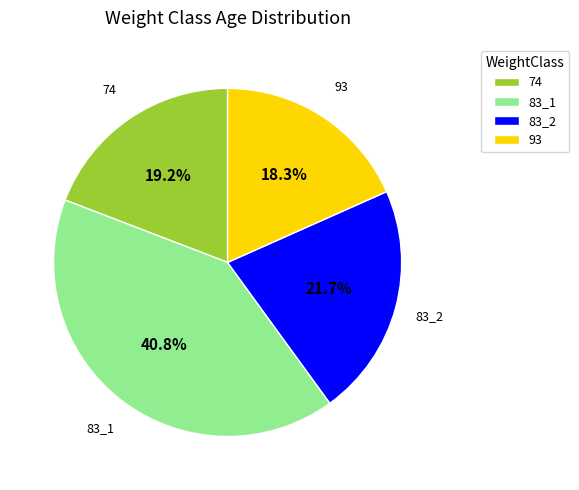

How many segments does this pie chart have?

4